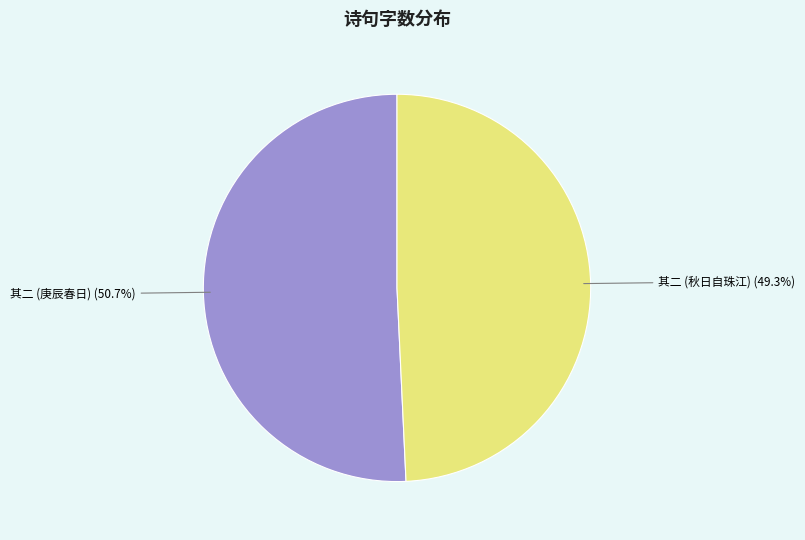

Does any single category account for the majority?

Yes